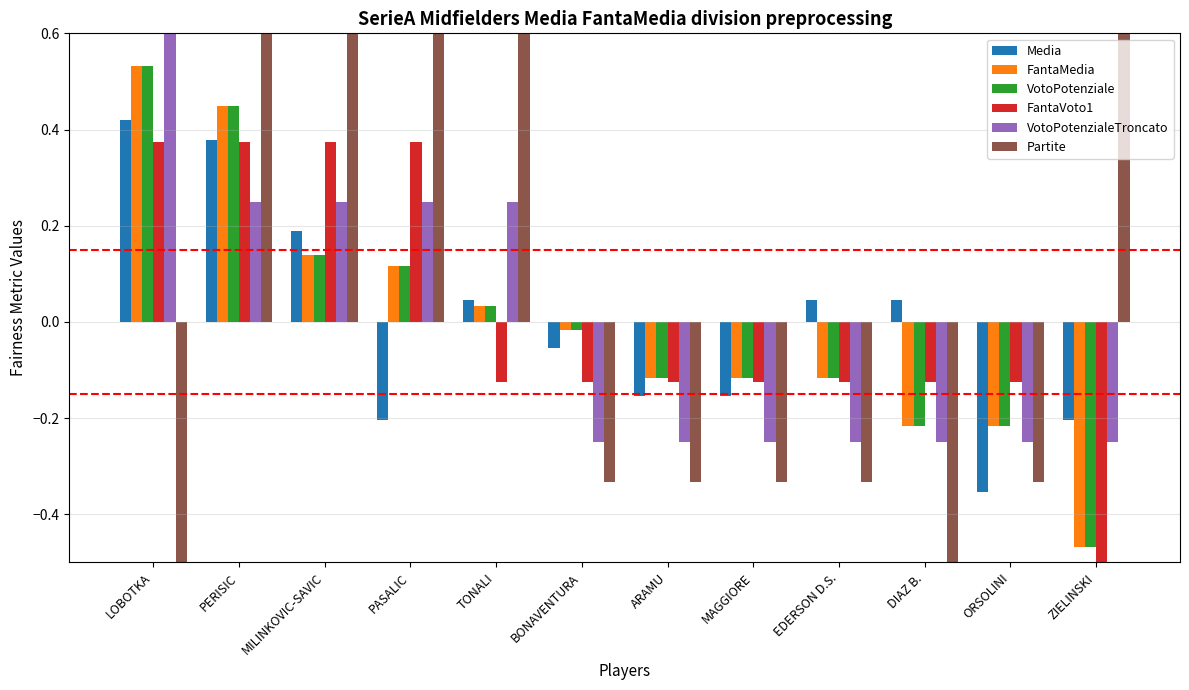

Read the VotoPotenziale value at PERISIC.

0.4